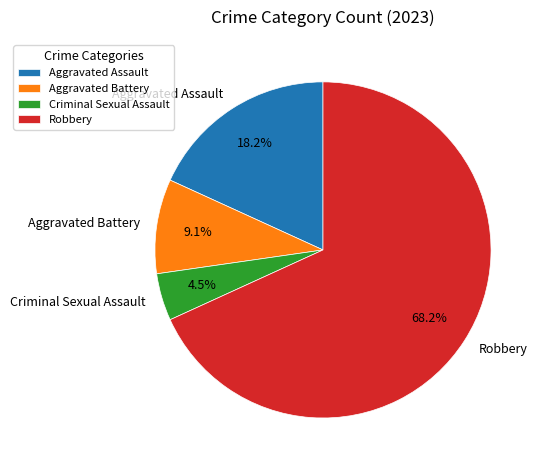

How many segments does this pie chart have?

4